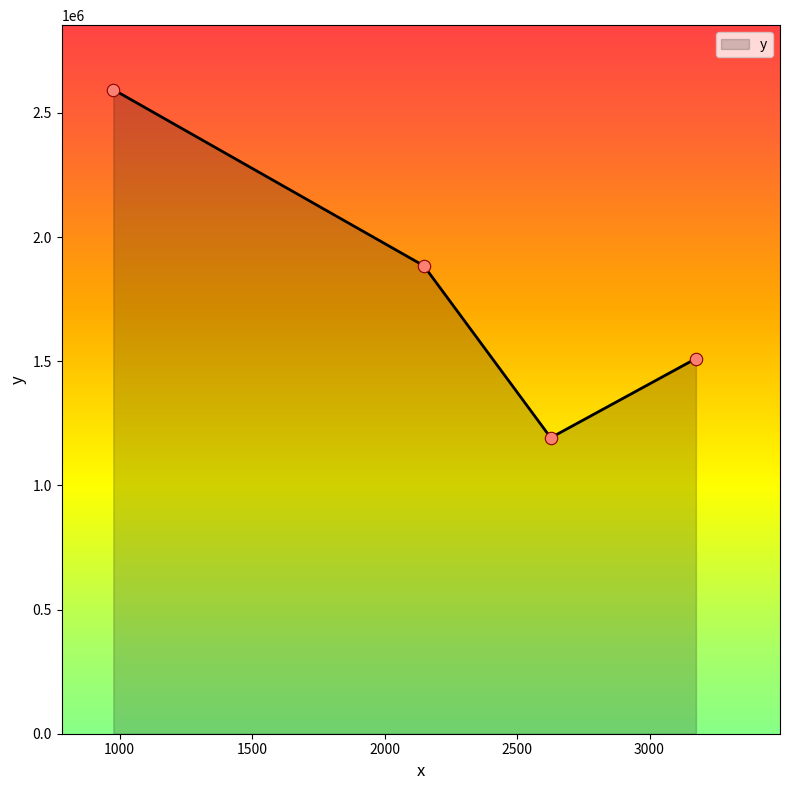

What is the maximum value shown in the chart?

2594245.5